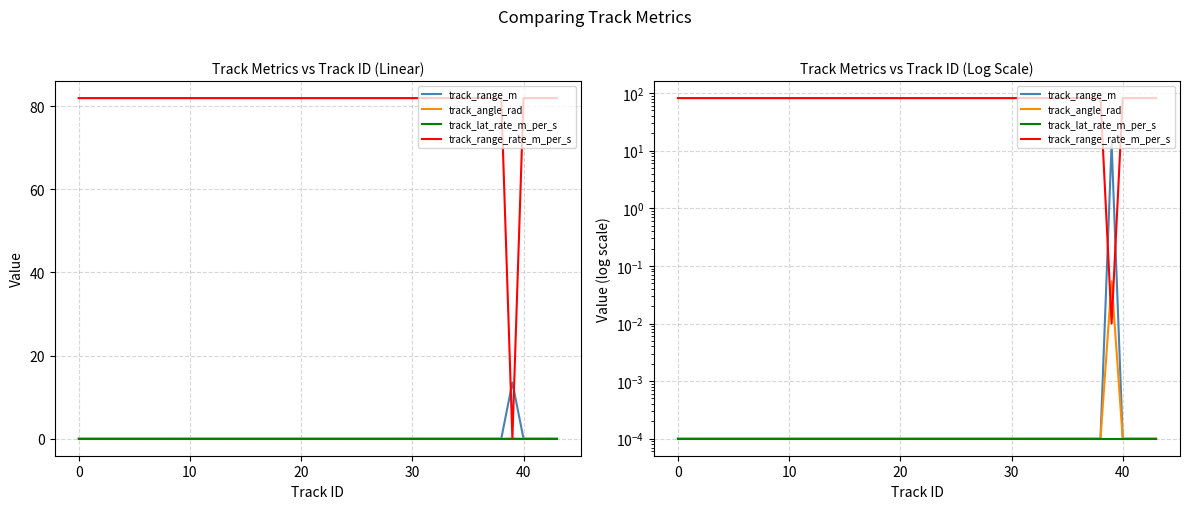

What is the spread (max minus min) of values at 30?

81.9